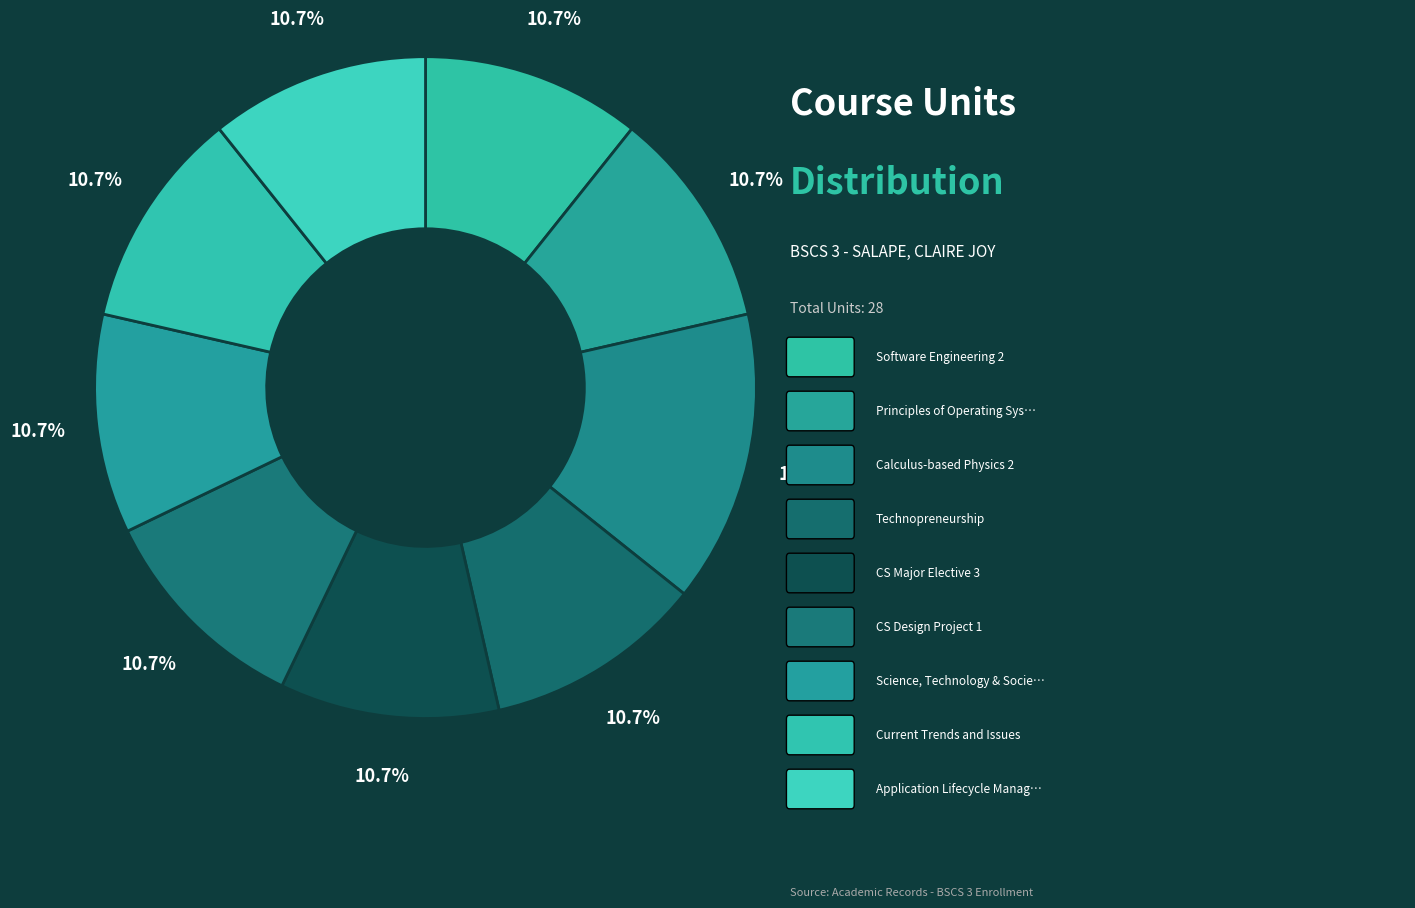

Rank the categories by value from lowest to highest.

Software Engineering 2, Principles of Operating Systems, Technopreneurship, CS Major Elective 3, CS Design Project 1, Science, Technology & Society, Current Trends and Issues, Application Lifecycle Management, Calculus-based Physics 2